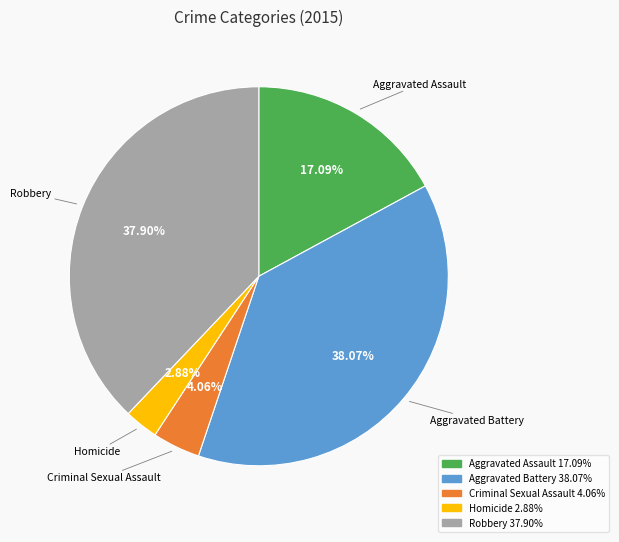

The Aggravated Battery slice represents 30% of the pie. True or false?

False